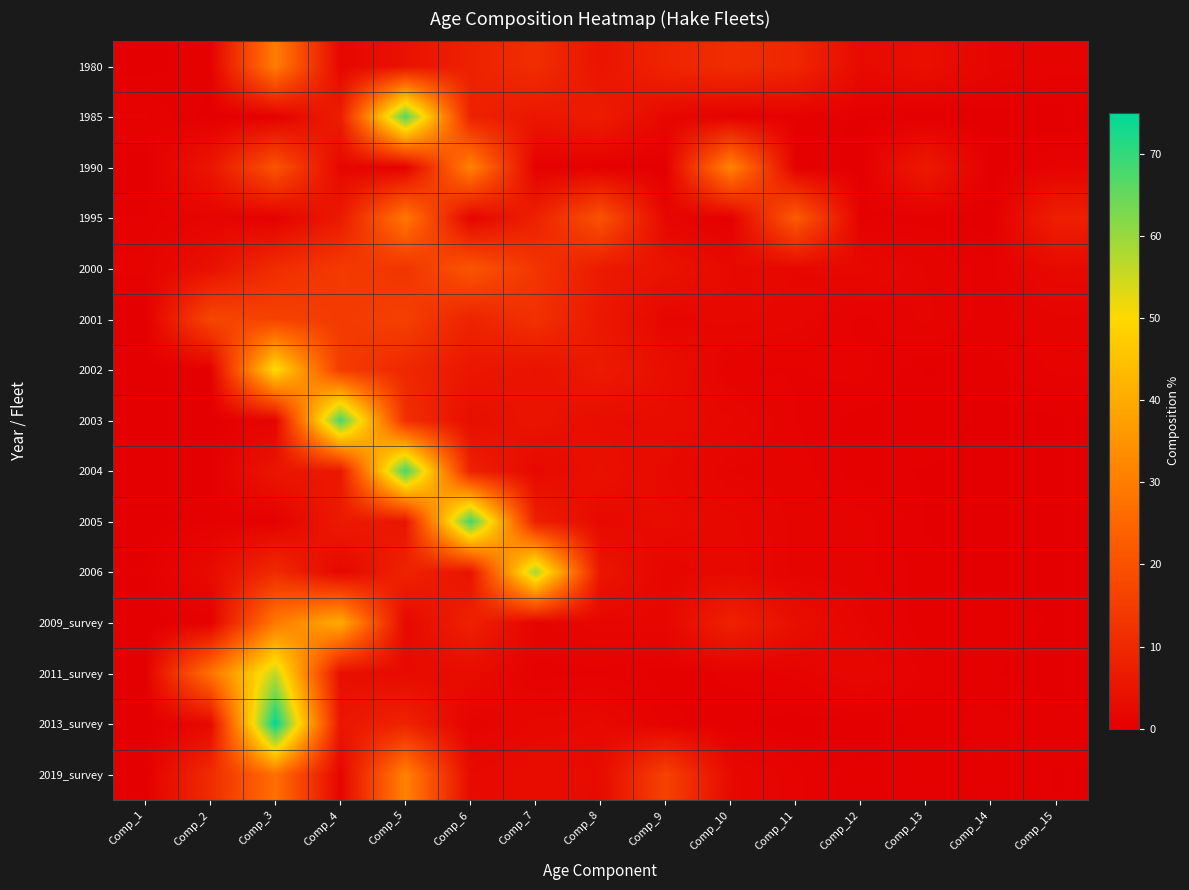

Rank the series by their maximum value, from highest to lowest.

2013_survey, 2005, 2004, 2003, 1985, 2006, 2011_survey, 2002, 2009_survey, 1990, 2019_survey, 1980, 1995, 2000, 2001